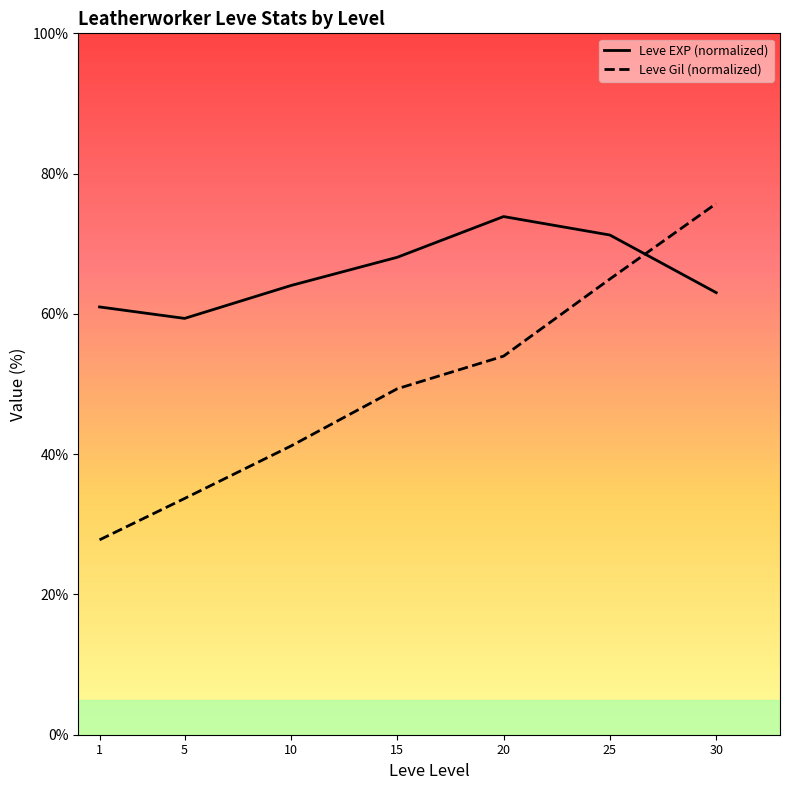

List the labels in order of Leve Gil (normalized) value, smallest first.

1, 5, 10, 15, 20, 25, 30